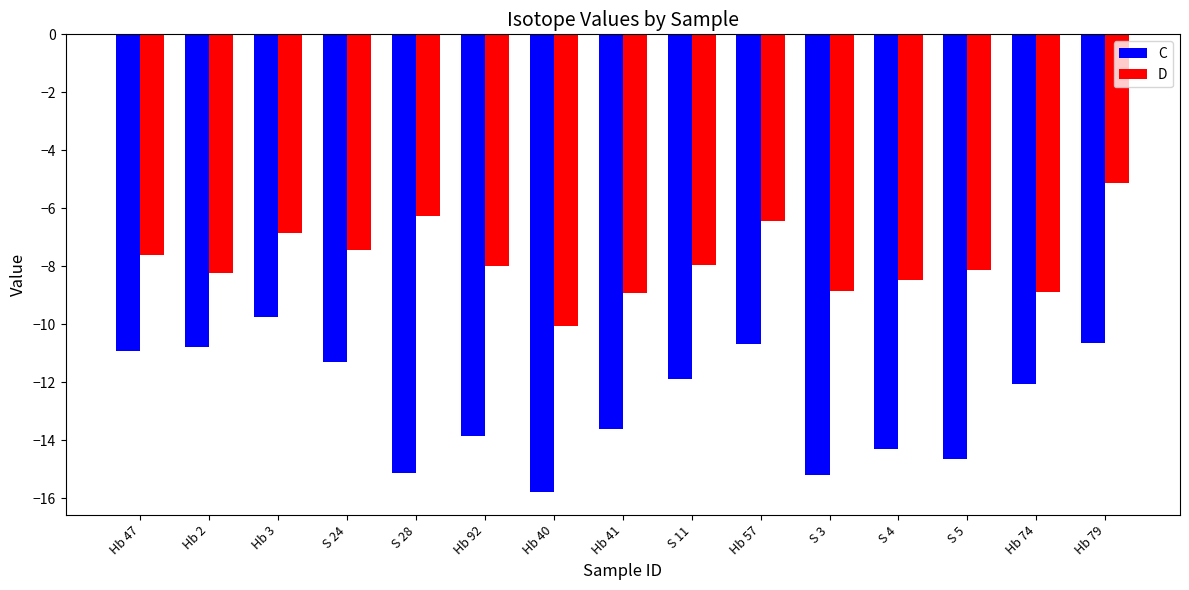

Which series has the largest total across all categories?

D